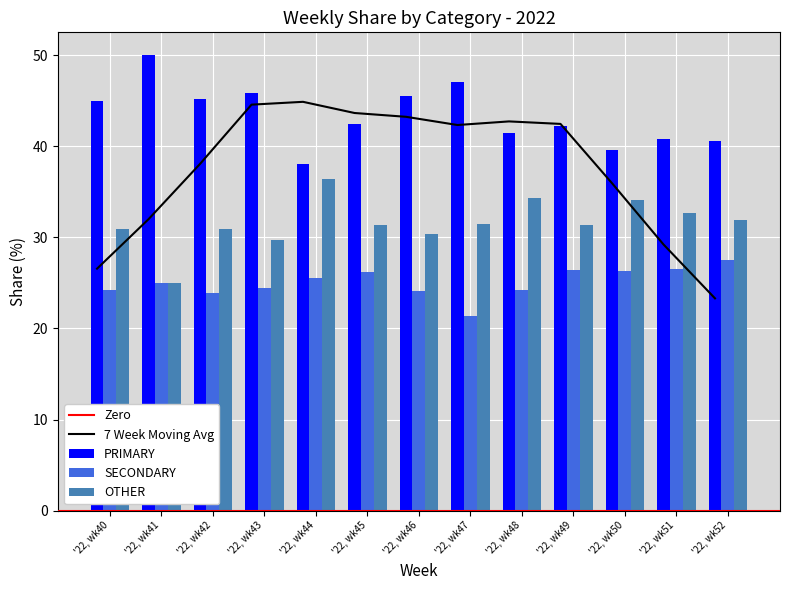

Which has a higher value, '22, wk42 or '22, wk51?

'22, wk42